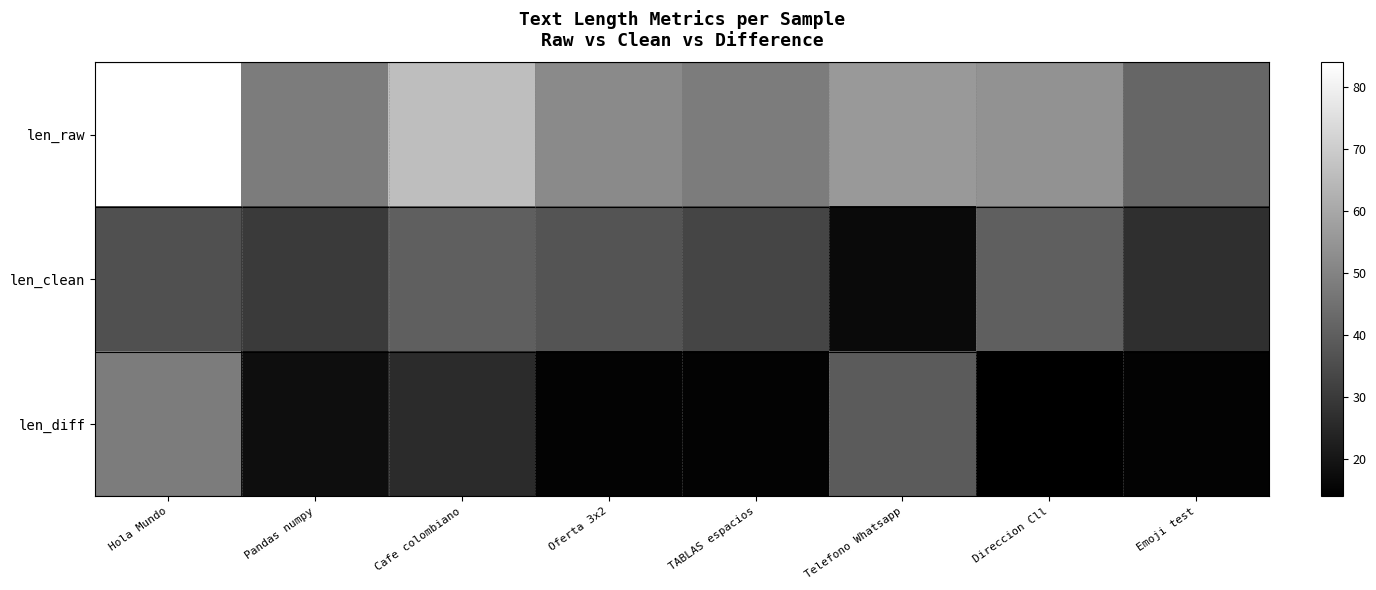

Reading left to right, what are all the values shown in this chart?

len_raw: Hola Mundo=84	Pandas numpy=48	Cafe colombiano=66	Oferta 3x2=52	TABLAS espacios=48	Telefono Whatsapp=56	Direccion Cll=54	Emoji test=42
len_clean: Hola Mundo=36	Pandas numpy=30	Cafe colombiano=40	Oferta 3x2=37	TABLAS espacios=33	Telefono Whatsapp=17	Direccion Cll=40	Emoji test=27
len_diff: Hola Mundo=48	Pandas numpy=18	Cafe colombiano=26	Oferta 3x2=15	TABLAS espacios=15	Telefono Whatsapp=39	Direccion Cll=14	Emoji test=15